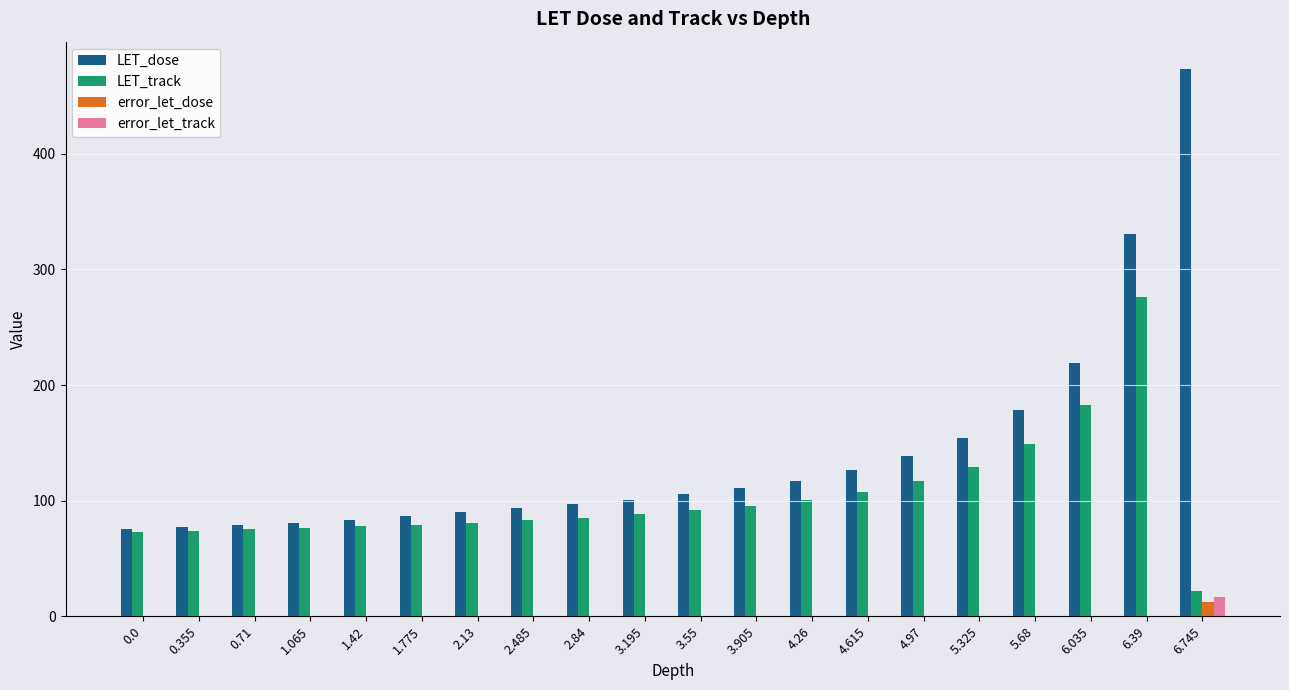

Is the value of error_let_track at 6.745 greater than the value of LET_track at 2.13?

No